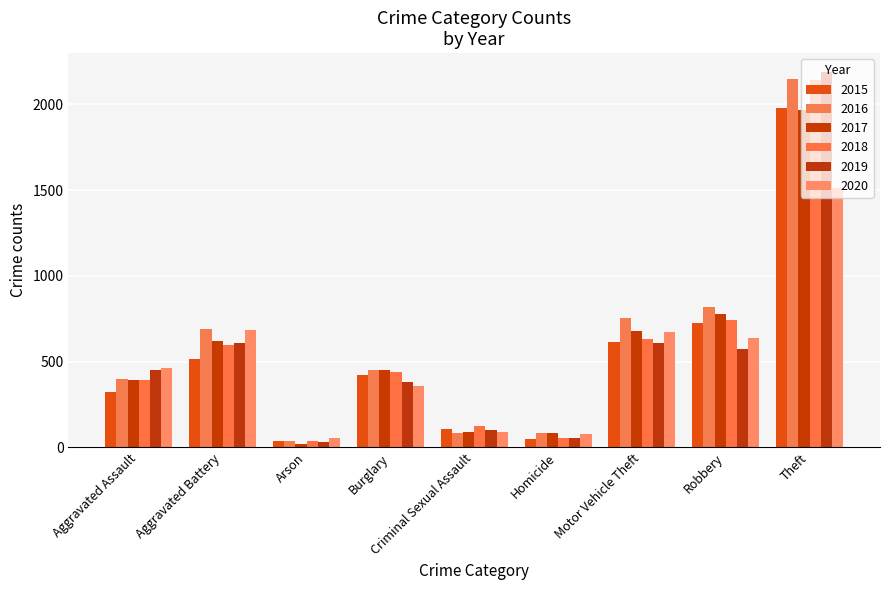

Is the value of 2020 at Aggravated Battery greater than the value of 2019 at Homicide?

Yes